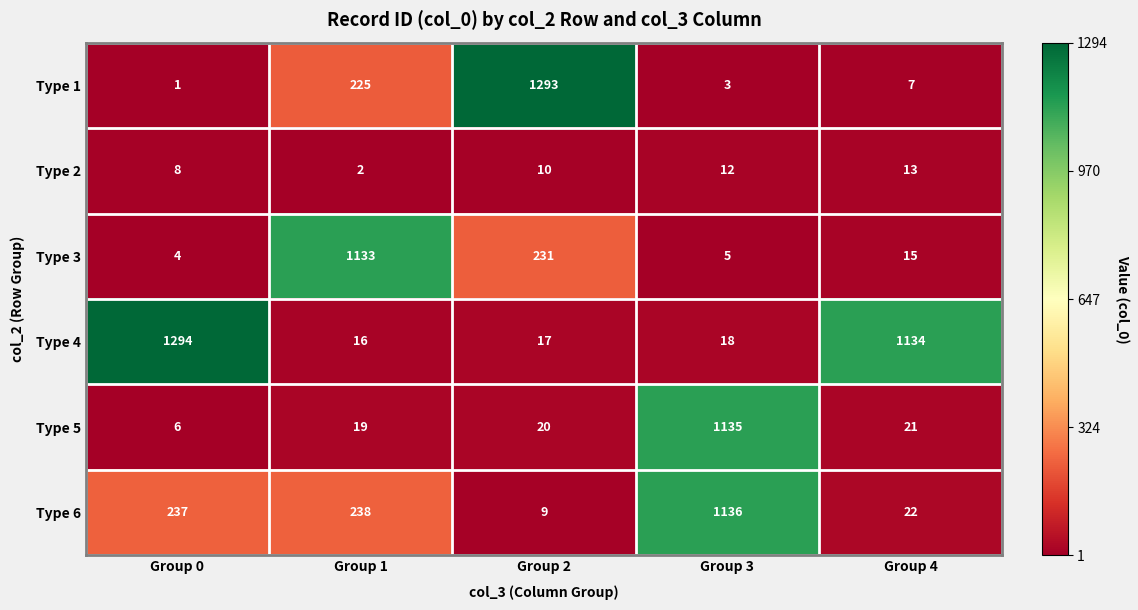

What is the average value of the Type 4 series?

496